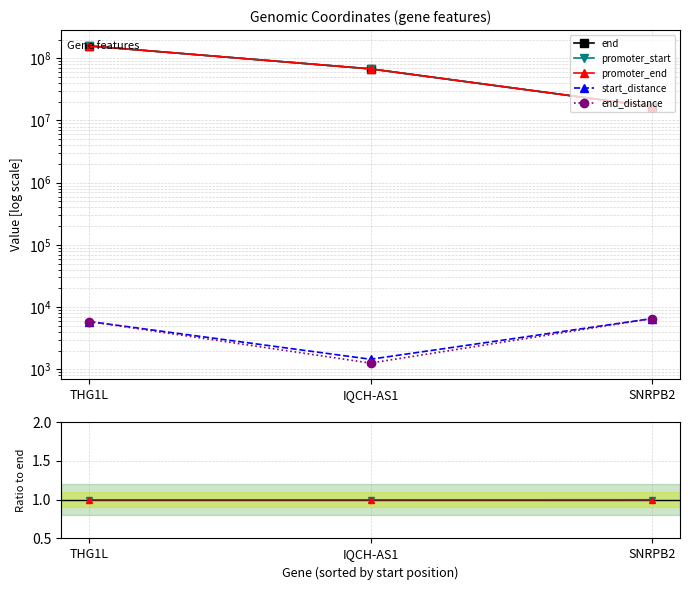

At IQCH-AS1, list the series in order from smallest to largest.

end_distance, start_distance, promoter_start, promoter_end, end